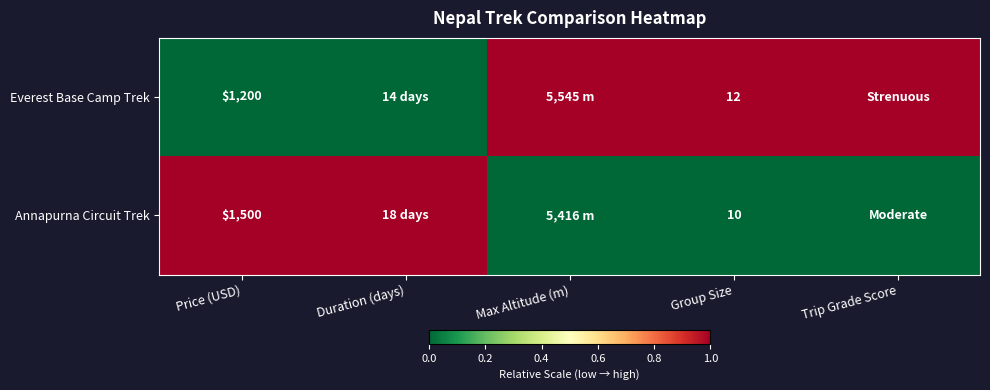

The Everest Base Camp Trek series shows 0 at Group Size. True or false?

False